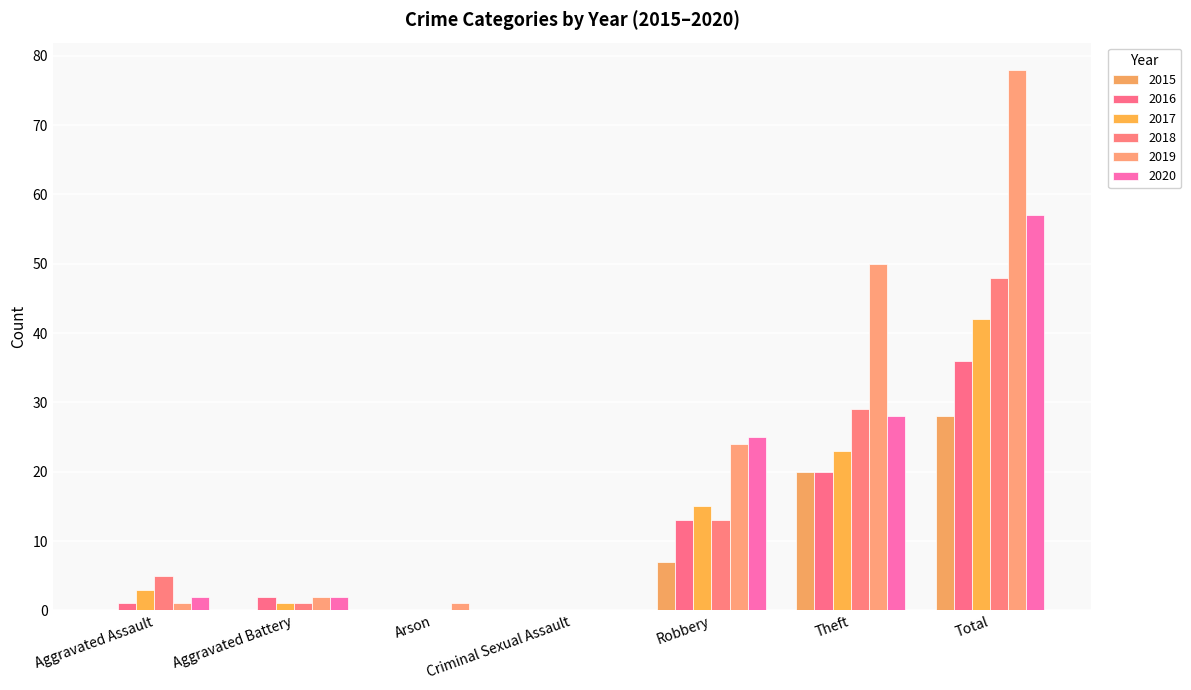

What is the label of the 6th bar from the left?

Theft